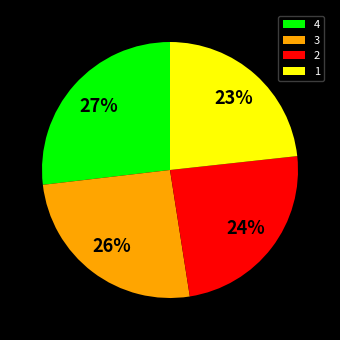

Between 4 and 1, which is larger?

4